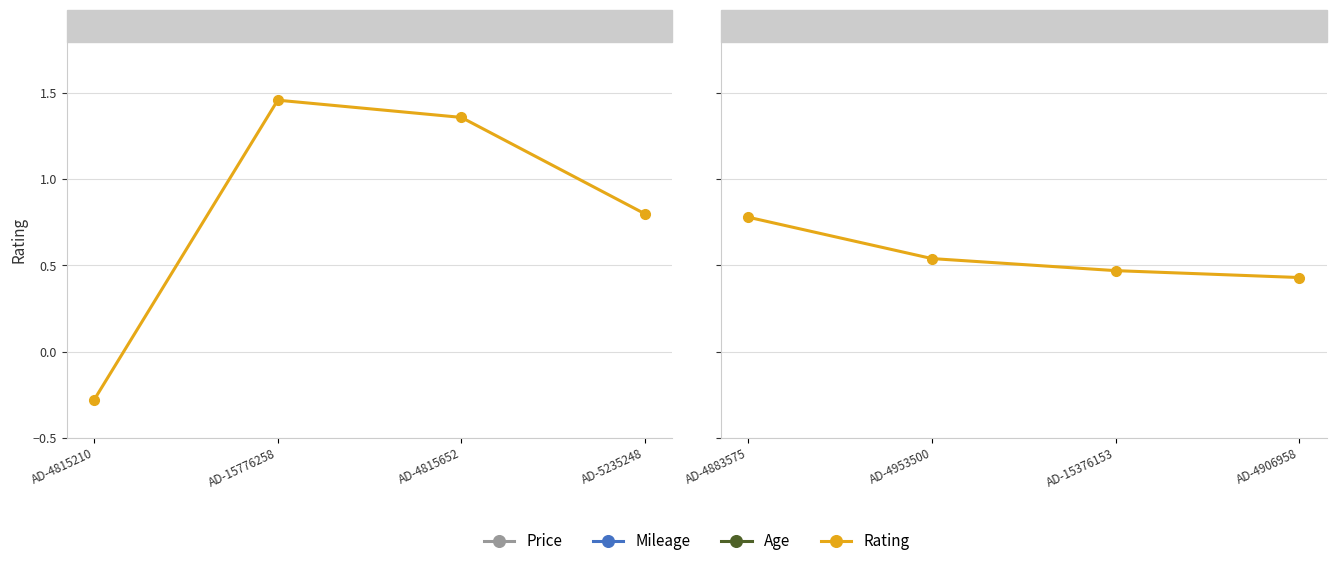

What is the minimum value for Age?

5.0